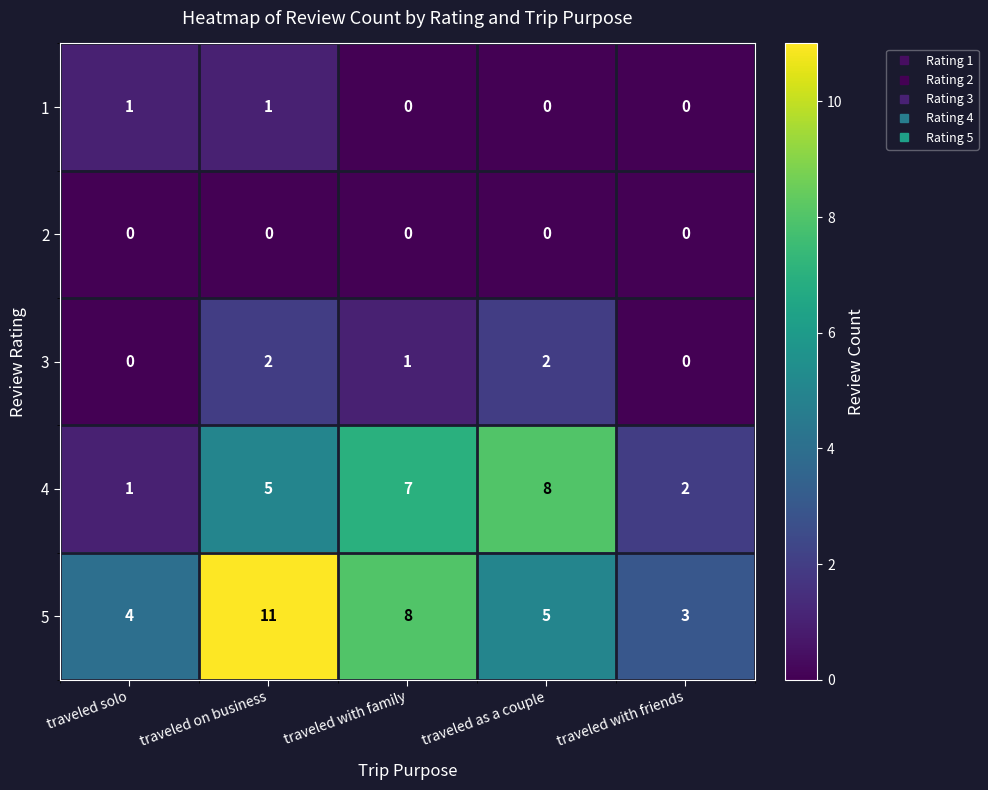

Is it true that 4 equals 2 at traveled with friends?

True